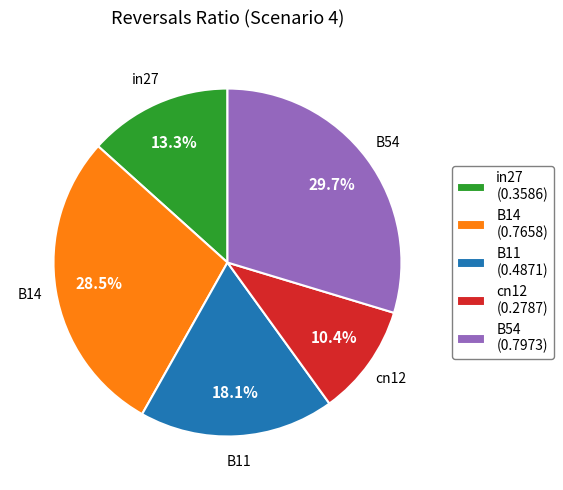

Does any single category account for the majority?

No